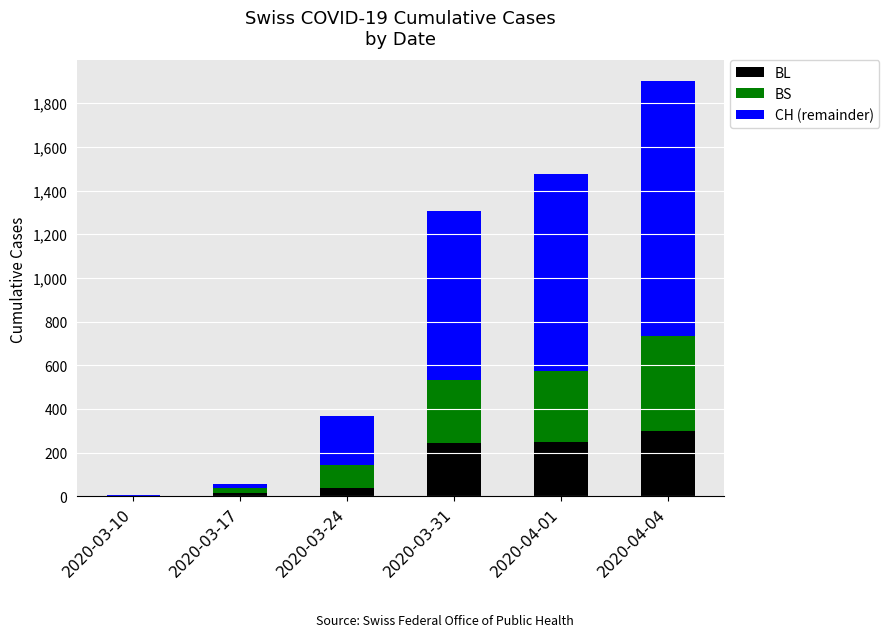

At which label does BL reach its peak?

2020-04-04